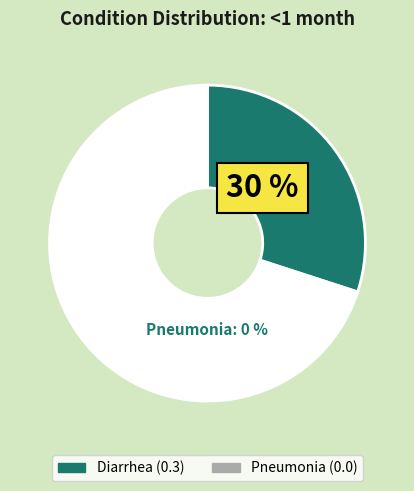

Which has a higher value, Pneumonia or Diarrhea?

Diarrhea